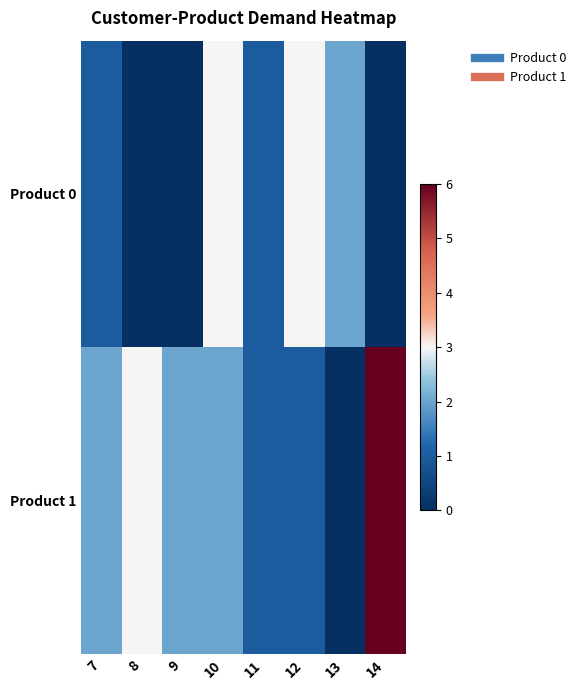

What is the total value across all series at 13?

2